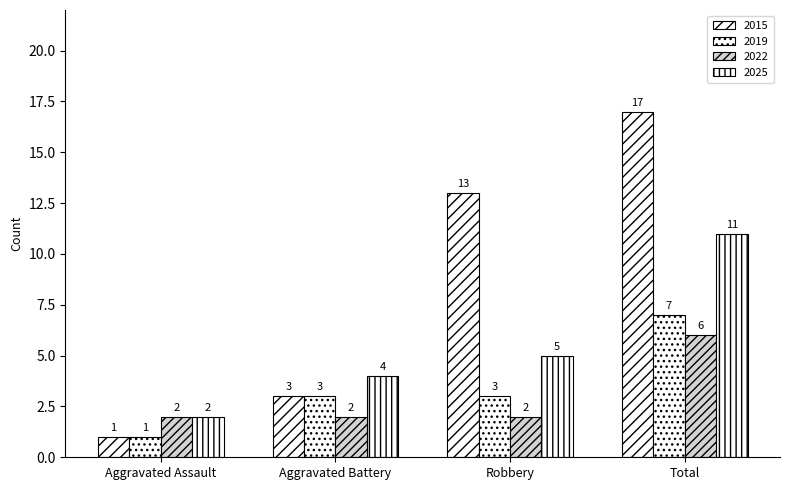

The value of 2022 at Aggravated Battery is 1. True or false?

False